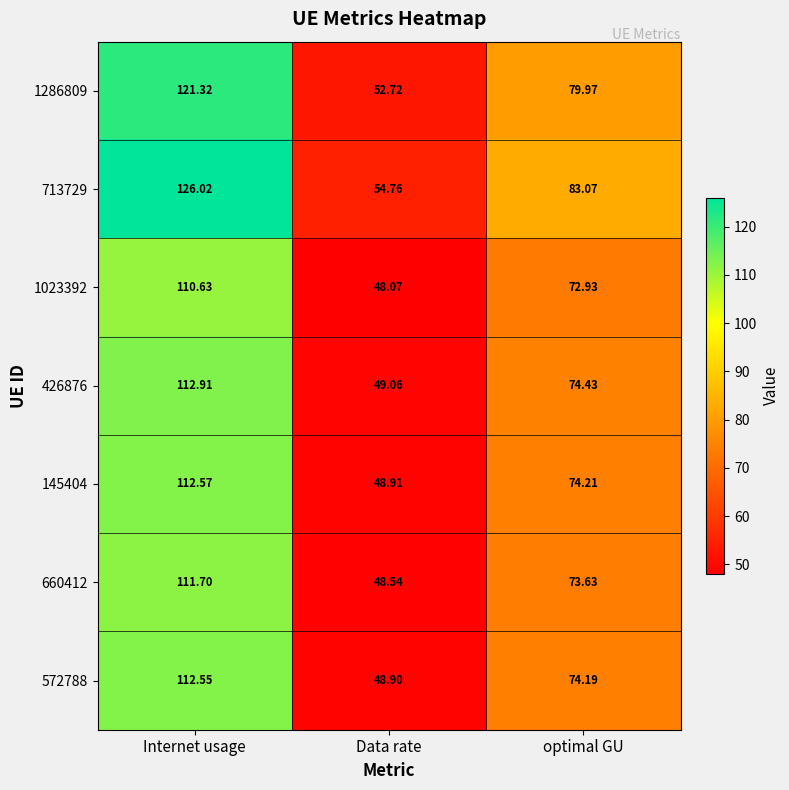

Where is 426876 nearest to the value 80?

optimal GU